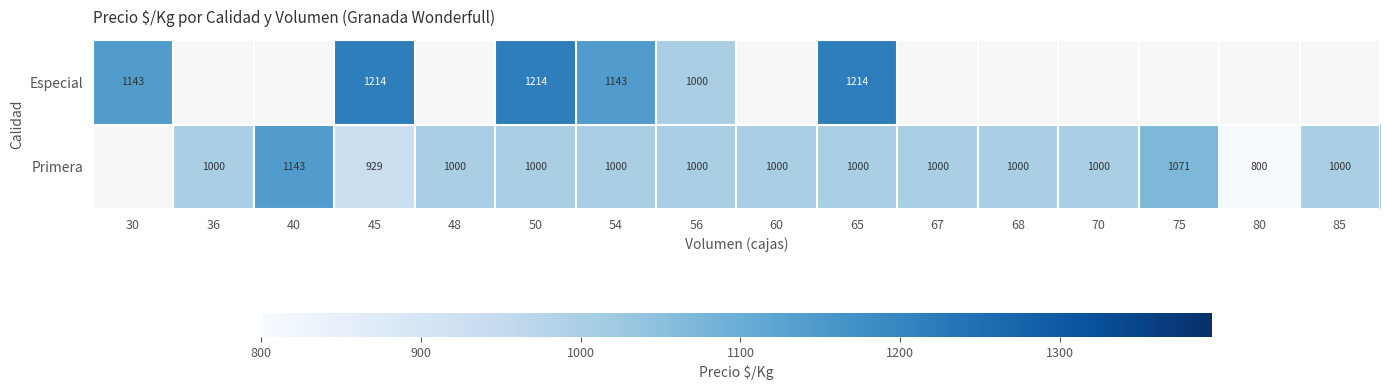

At 54, list the series in order from smallest to largest.

Primera, Especial